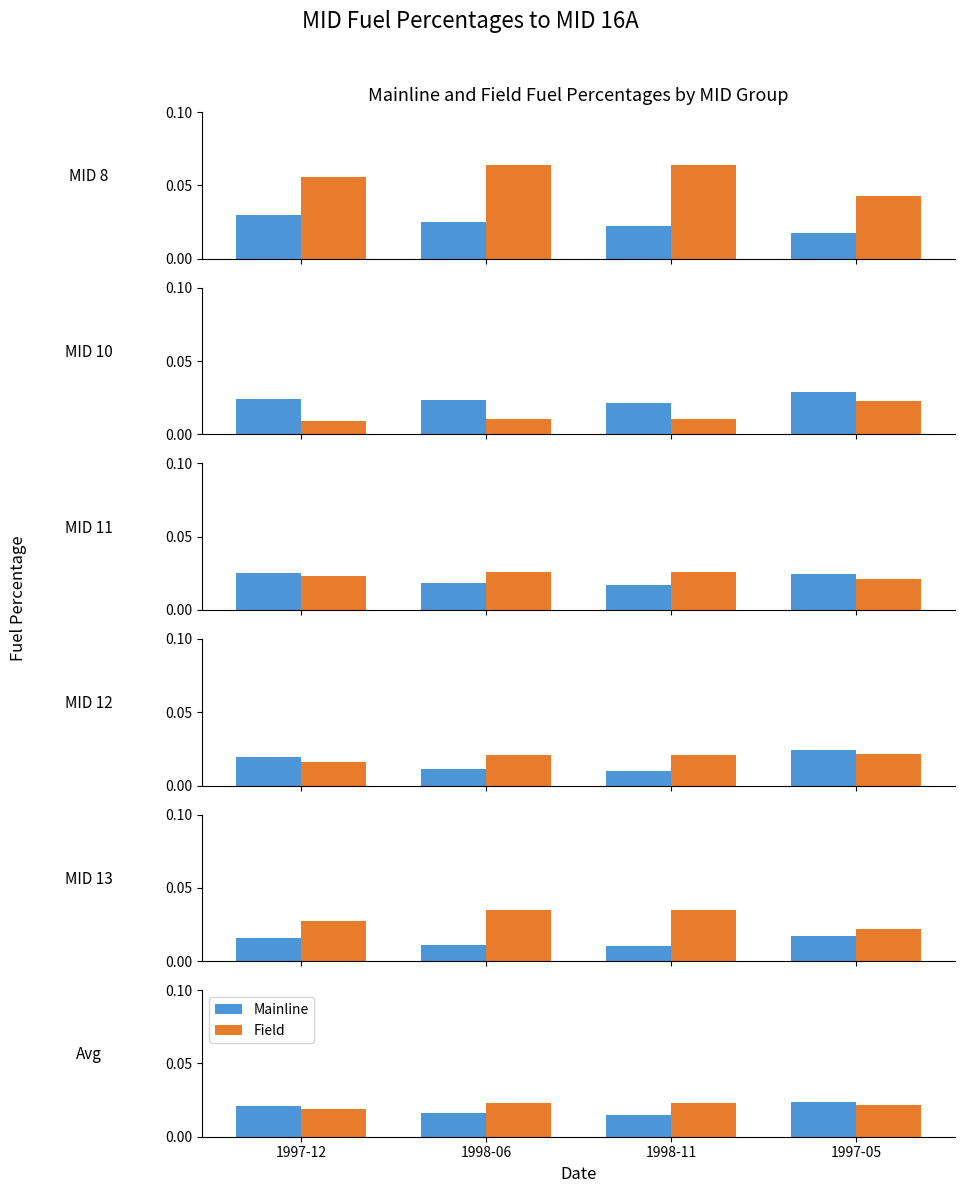

Count the number of data series in this chart.

2